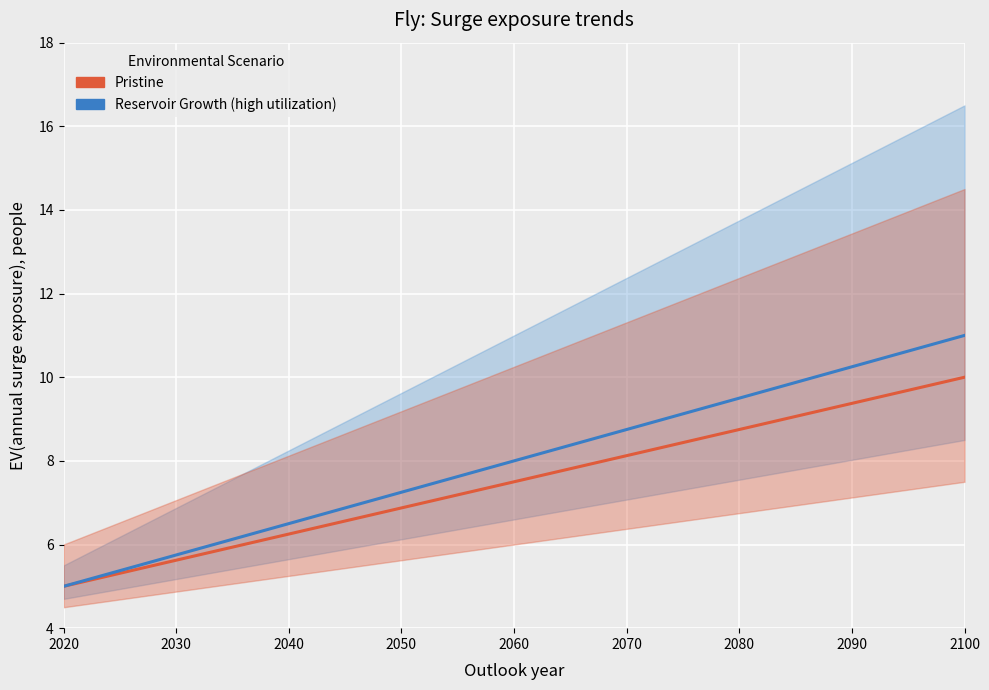

Which category has the lowest value across all series?

2020